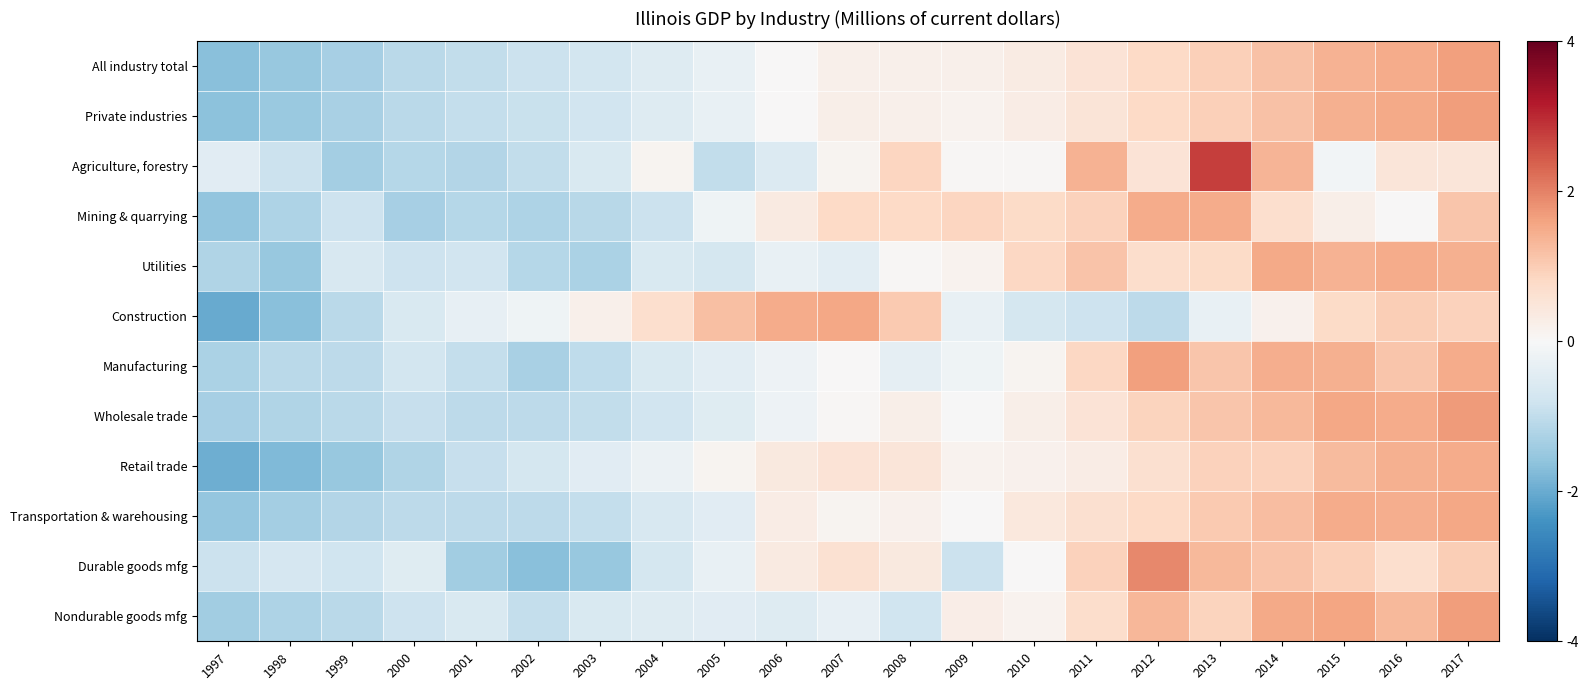

Reading left to right, what are all the values shown in this chart?

All industry total: 1997=-1.7	1998=-1.5	1999=-1.3	2000=-1.1	2001=-1.0	2002=-0.9	2003=-0.7	2004=-0.5	2005=-0.3	2006=0.0	2007=0.2	2008=0.2	2009=0.2	2010=0.3	2011=0.5	2012=0.8	2013=1.0	2014=1.2	2015=1.4	2016=1.5	2017=1.6
Private industries: 1997=-1.7	1998=-1.5	1999=-1.3	2000=-1.1	2001=-1.0	2002=-0.9	2003=-0.8	2004=-0.5	2005=-0.3	2006=0.0	2007=0.2	2008=0.2	2009=0.2	2010=0.3	2011=0.5	2012=0.8	2013=1.0	2014=1.2	2015=1.4	2016=1.5	2017=1.7
Agriculture, forestry: 1997=-0.4	1998=-0.8	1999=-1.4	2000=-1.1	2001=-1.2	2002=-1.0	2003=-0.6	2004=0.1	2005=-1.0	2006=-0.5	2007=0.1	2008=0.9	2009=0.1	2010=0.1	2011=1.4	2012=0.5	2013=2.8	2014=1.4	2015=-0.1	2016=0.5	2017=0.5
Mining & quarrying: 1997=-1.6	1998=-1.2	1999=-0.8	2000=-1.3	2001=-1.1	2002=-1.2	2003=-1.1	2004=-0.9	2005=-0.2	2006=0.4	2007=0.8	2008=0.8	2009=0.9	2010=0.8	2011=0.9	2012=1.5	2013=1.5	2014=0.7	2015=0.2	2016=0.0	2017=1.1
Utilities: 1997=-1.2	1998=-1.5	1999=-0.7	2000=-0.8	2001=-0.8	2002=-1.1	2003=-1.3	2004=-0.6	2005=-0.7	2006=-0.3	2007=-0.4	2008=0.0	2009=0.1	2010=0.8	2011=1.1	2012=0.7	2013=0.8	2014=1.5	2015=1.4	2016=1.5	2017=1.4
Construction: 1997=-2.0	1998=-1.7	1999=-1.1	2000=-0.6	2001=-0.3	2002=-0.2	2003=0.2	2004=0.7	2005=1.2	2006=1.5	2007=1.6	2008=1.0	2009=-0.3	2010=-0.7	2011=-0.8	2012=-1.0	2013=-0.3	2014=0.2	2015=0.8	2016=1.0	2017=0.9
Manufacturing: 1997=-1.3	1998=-1.1	1999=-1.0	2000=-0.7	2001=-1.0	2002=-1.3	2003=-1.0	2004=-0.6	2005=-0.4	2006=-0.2	2007=0.0	2008=-0.4	2009=-0.2	2010=0.1	2011=0.8	2012=1.6	2013=1.1	2014=1.4	2015=1.4	2016=1.1	2017=1.5
Wholesale trade: 1997=-1.3	1998=-1.2	1999=-1.1	2000=-0.9	2001=-1.0	2002=-1.1	2003=-1.0	2004=-0.8	2005=-0.5	2006=-0.2	2007=0.0	2008=0.2	2009=-0.0	2010=0.2	2011=0.5	2012=0.9	2013=1.1	2014=1.3	2015=1.5	2016=1.5	2017=1.7
Retail trade: 1997=-2.0	1998=-1.8	1999=-1.5	2000=-1.2	2001=-0.9	2002=-0.7	2003=-0.5	2004=-0.2	2005=0.1	2006=0.4	2007=0.6	2008=0.5	2009=0.1	2010=0.2	2011=0.3	2012=0.6	2013=0.9	2014=0.9	2015=1.3	2016=1.4	2017=1.5
Transportation & warehousing: 1997=-1.5	1998=-1.3	1999=-1.2	2000=-1.0	2001=-1.0	2002=-1.1	2003=-1.0	2004=-0.6	2005=-0.4	2006=0.3	2007=0.1	2008=0.2	2009=0.0	2010=0.4	2011=0.6	2012=0.8	2013=1.0	2014=1.2	2015=1.5	2016=1.5	2017=1.6
Durable goods mfg: 1997=-0.9	1998=-0.7	1999=-0.8	2000=-0.5	2001=-1.4	2002=-1.7	2003=-1.5	2004=-0.7	2005=-0.3	2006=0.3	2007=0.6	2008=0.4	2009=-0.9	2010=0.0	2011=0.9	2012=1.9	2013=1.3	2014=1.1	2015=1.0	2016=0.7	2017=1.0
Nondurable goods mfg: 1997=-1.4	1998=-1.2	1999=-1.1	2000=-0.8	2001=-0.6	2002=-0.9	2003=-0.6	2004=-0.5	2005=-0.5	2006=-0.5	2007=-0.3	2008=-0.8	2009=0.3	2010=0.1	2011=0.7	2012=1.3	2013=0.9	2014=1.5	2015=1.6	2016=1.3	2017=1.7